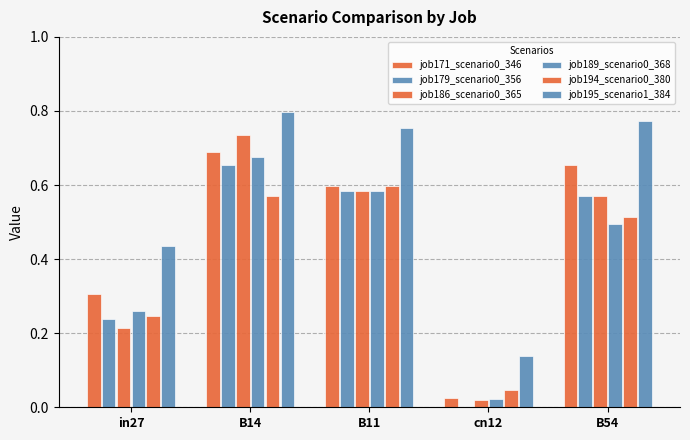

What is the label of the 2nd bar from the left?

B14